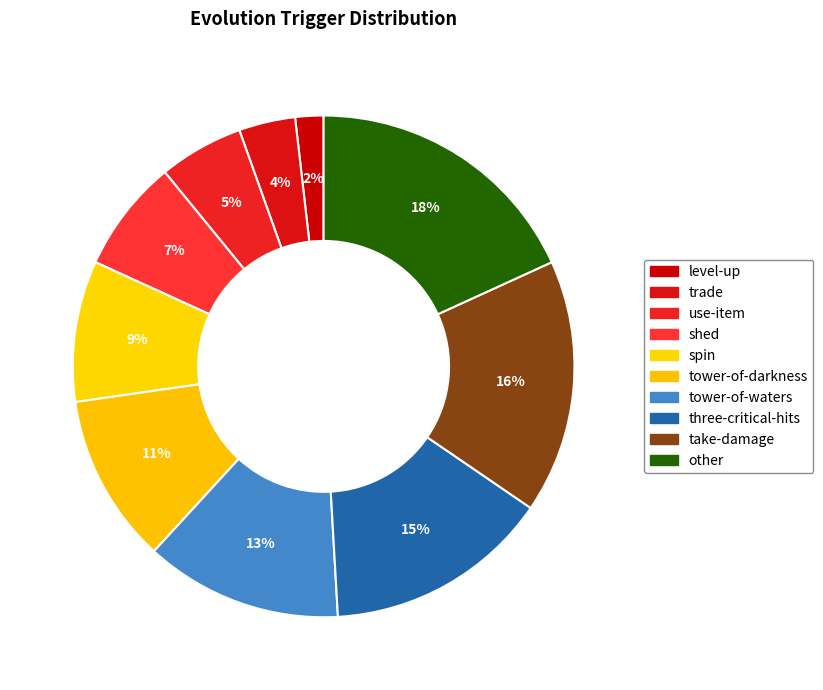

How many slices are in this pie chart?

10